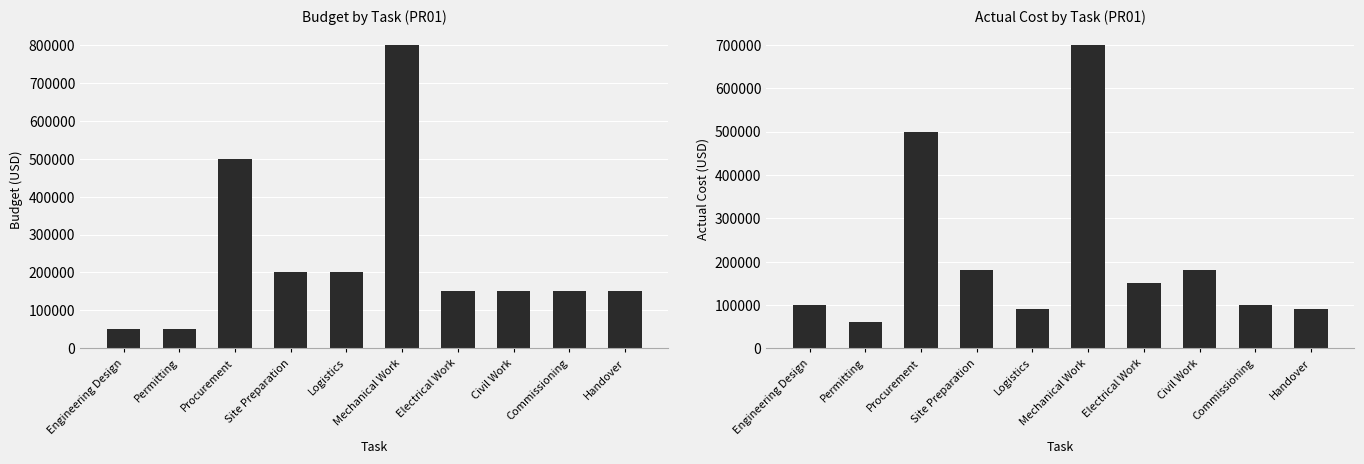

Rank the categories by Actual Cost value from highest to lowest.

Mechanical Work, Procurement, Site Preparation, Civil Work, Electrical Work, Engineering Design, Commissioning, Logistics, Handover, Permitting